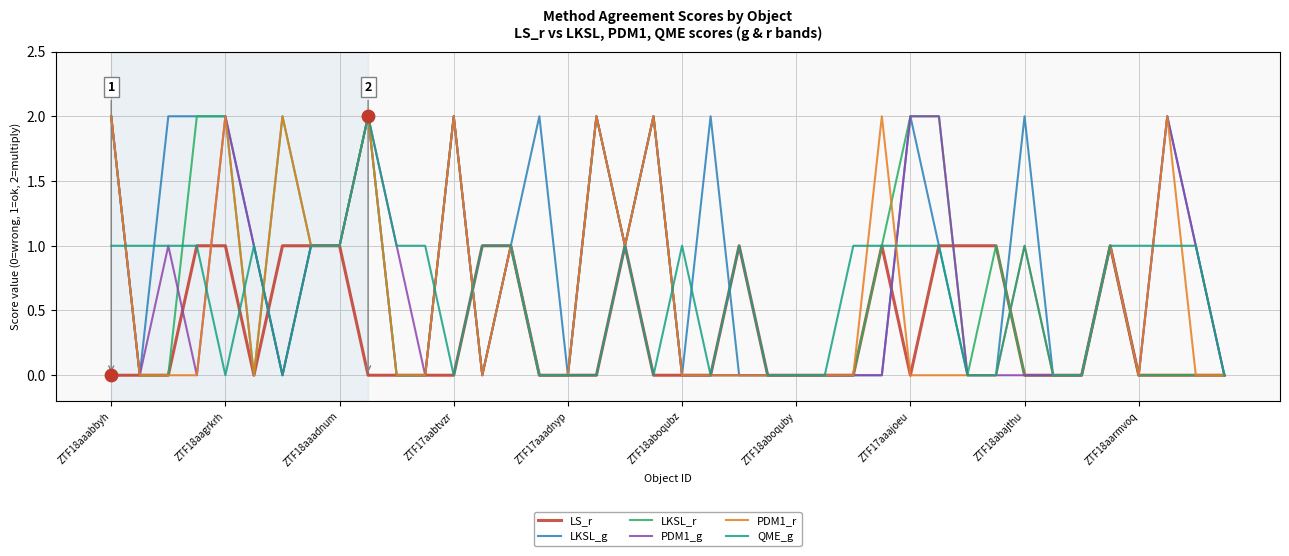

Which series has the largest total across all categories?

LKSL_g